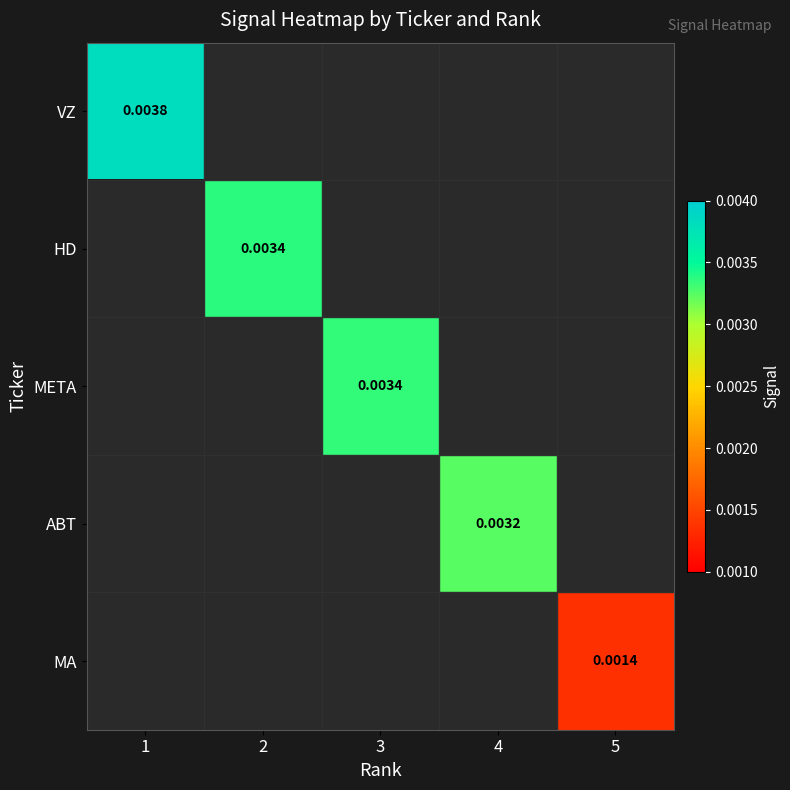

List the series in order of their overall mean, highest first.

VZ, HD, META, ABT, MA